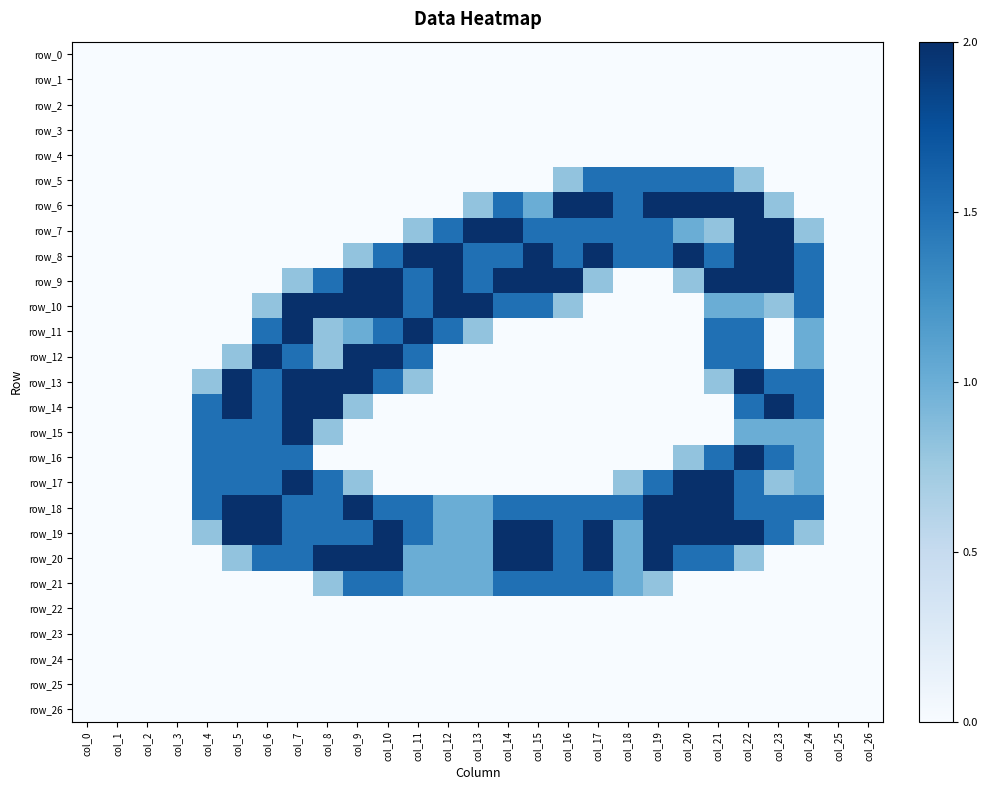

What is the difference between the maximum and second lowest values in the row_19 series?

2.0